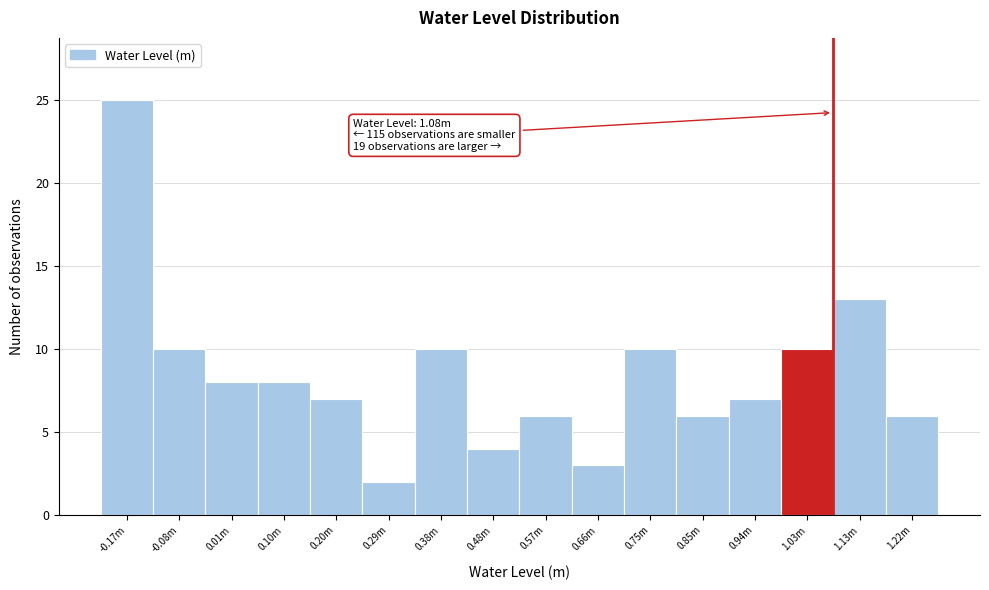

Reading left to right, transcribe all the data shown in this chart.

25	10	8	8	7	2	10	4	6	3	10	6	7	10	13	6